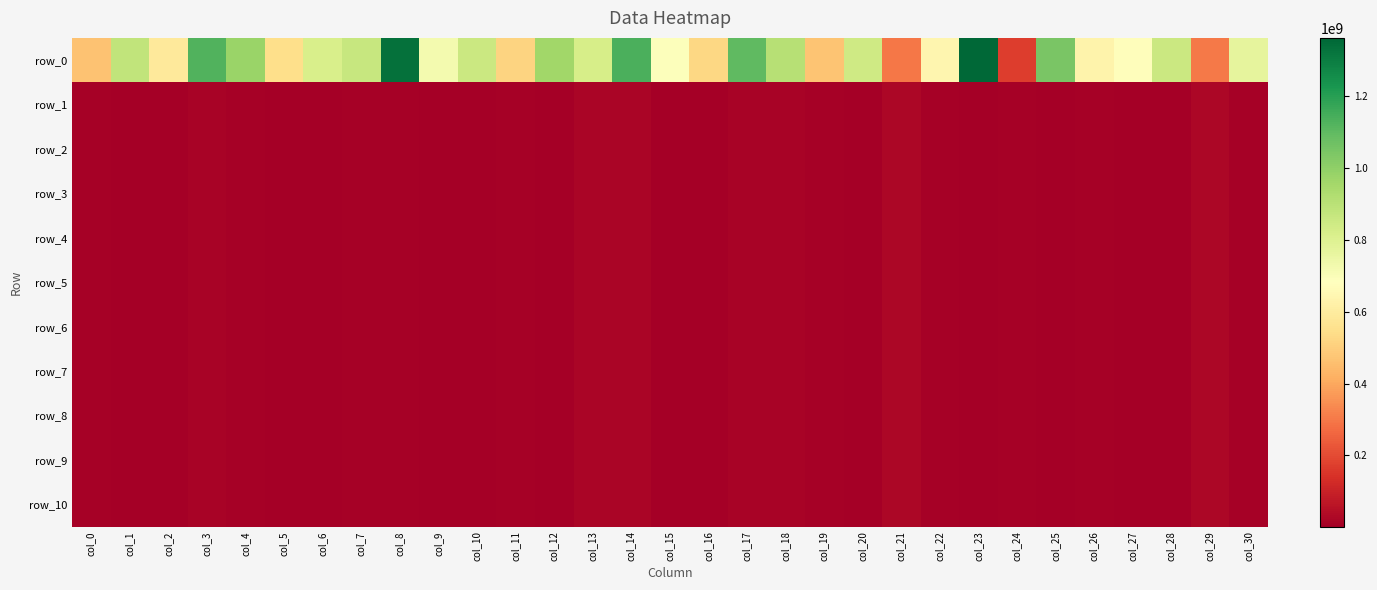

The value of row_0 at col_28 is 1440944316.5. True or false?

False